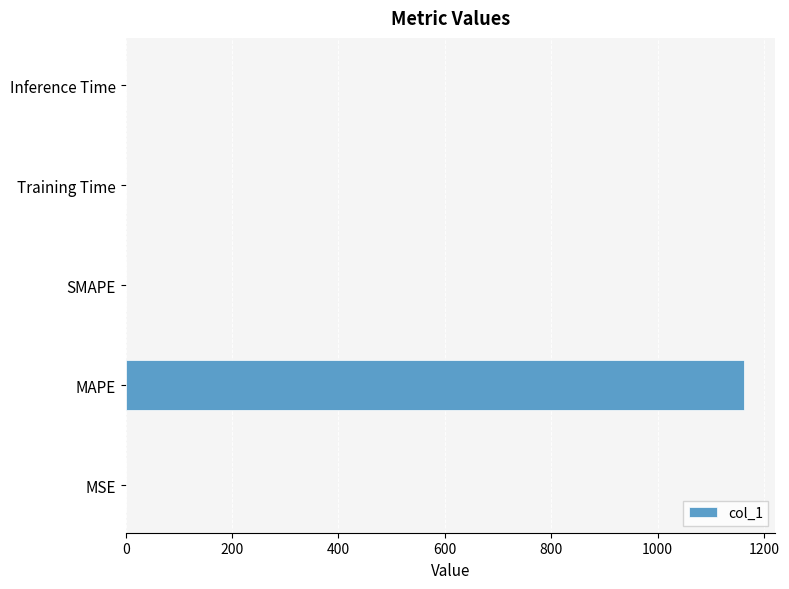

Count the number of categories in the chart.

5